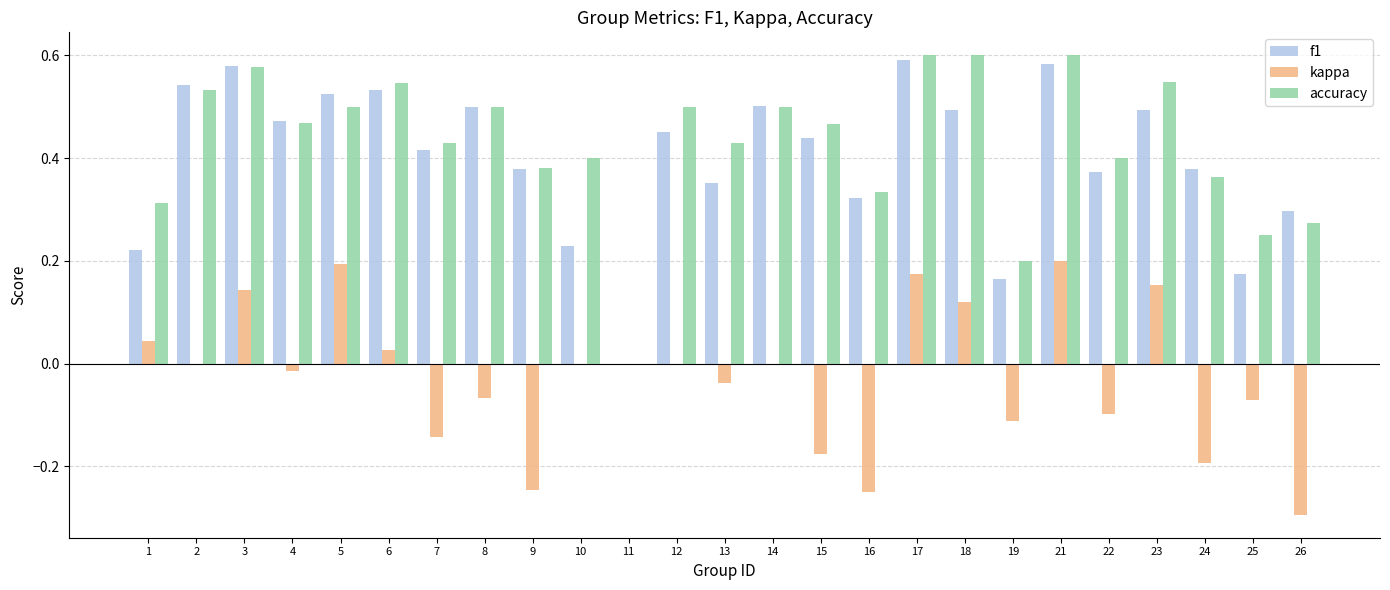

How many groups of bars are there?

25